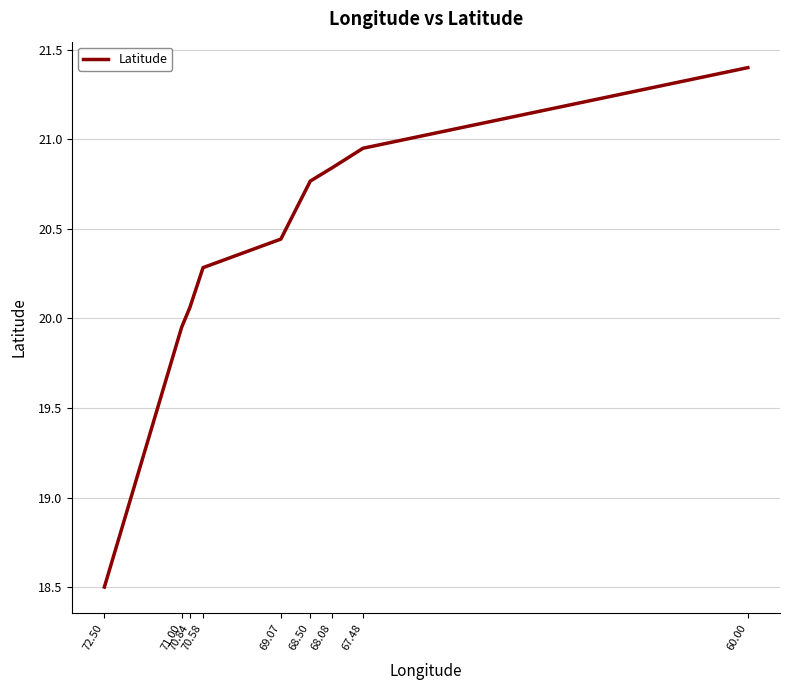

What position from the left is 60.00?

9